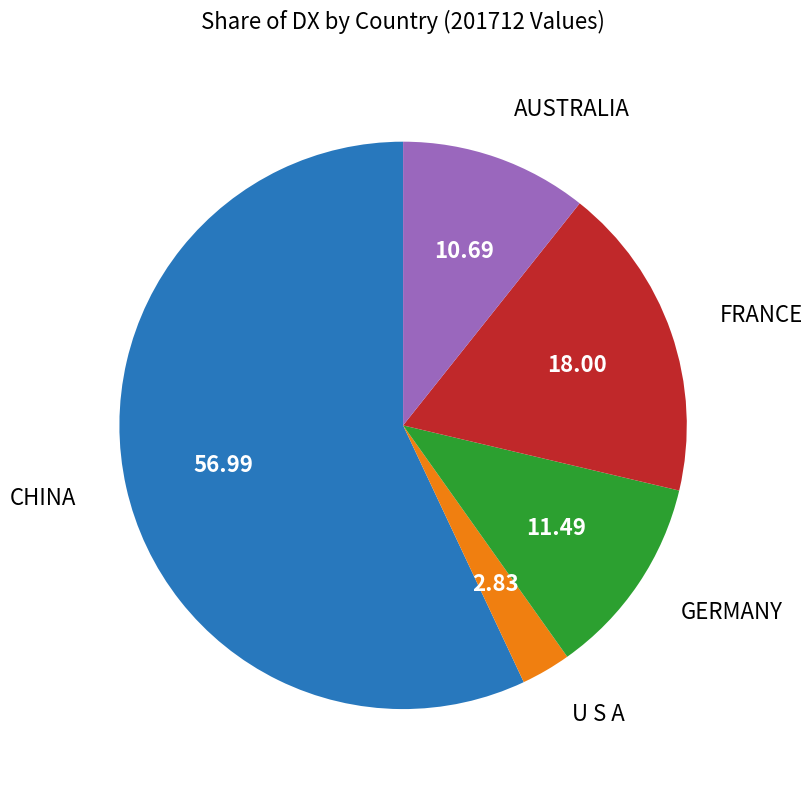

How many segments does this pie chart have?

5